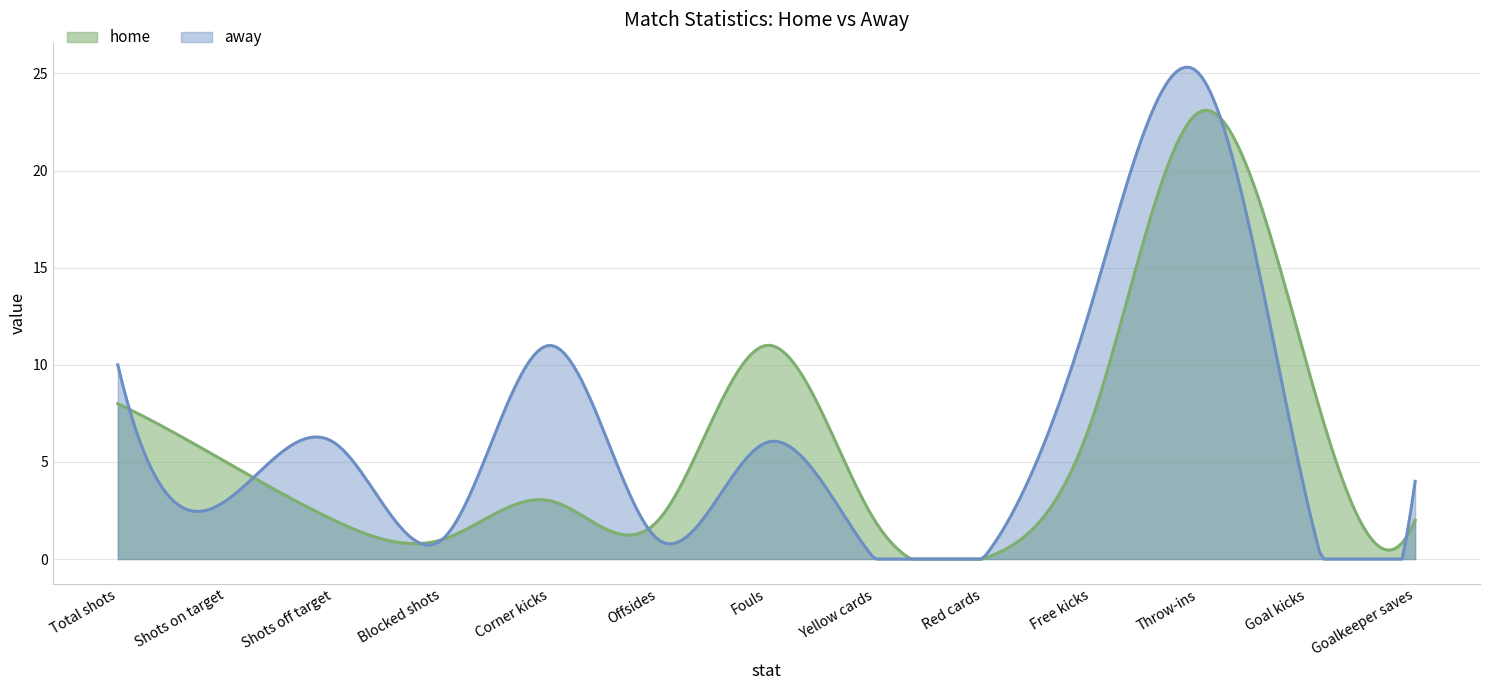

At which label is home closest to 11?

Fouls